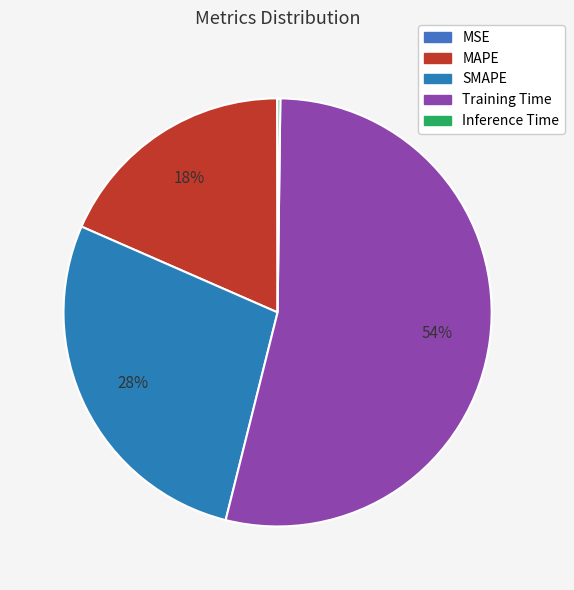

Which category accounts for the majority?

Training Time